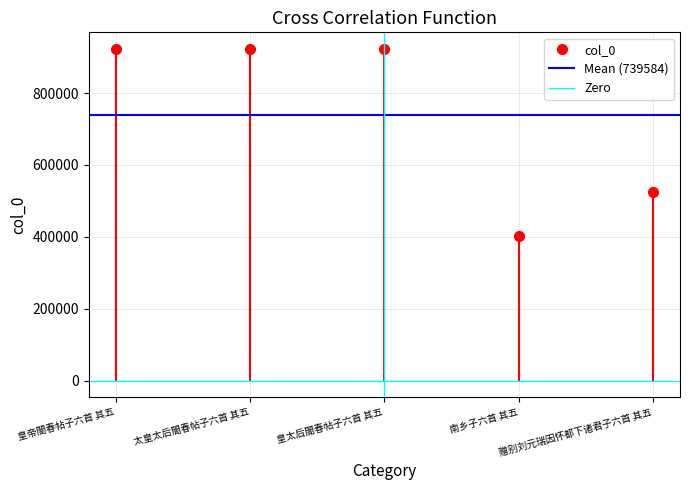

Is it true that Mean (739584) equals 241559.0 at 太皇太后閤春帖子六首 其五?

False